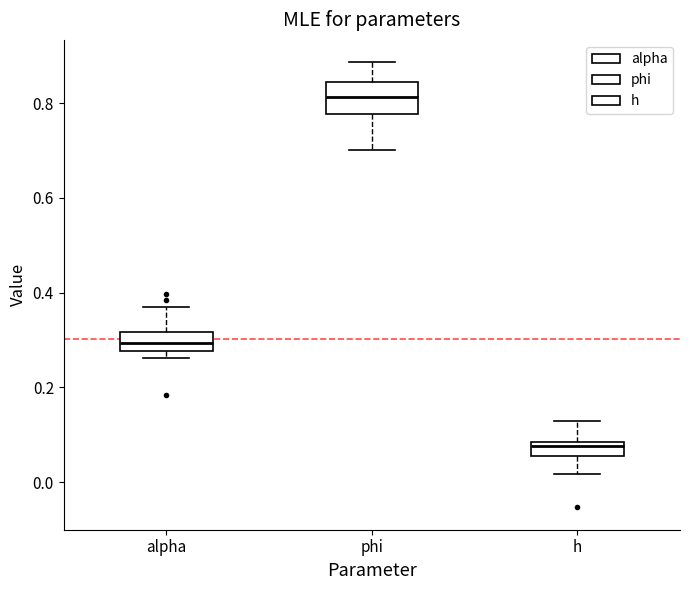

Which box is the tallest, from its lower edge to its upper edge?

phi